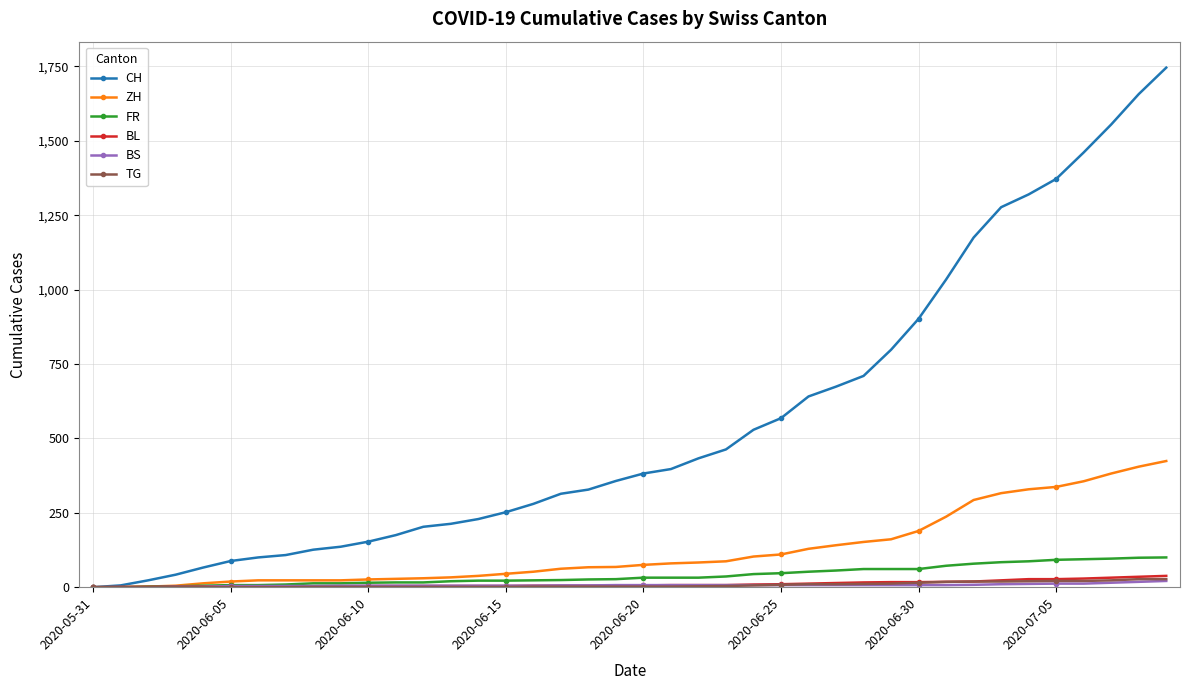

What is the maximum value shown in the chart?

1746